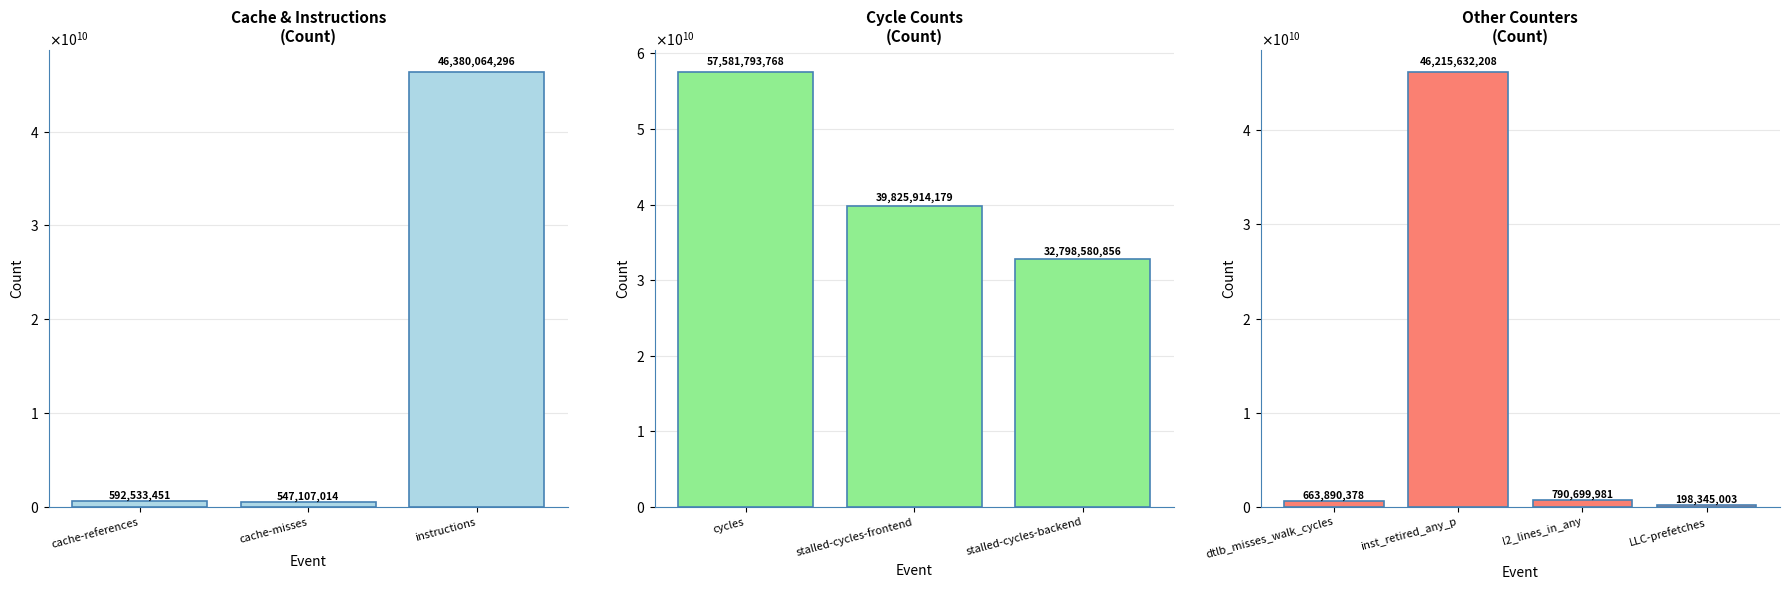

List the labels in order of value, smallest first.

LLC-prefetches, cache-misses, cache-references, dtlb_misses_walk_cycles, l2_lines_in_any, stalled-cycles-backend, stalled-cycles-frontend, inst_retired_any_p, instructions, cycles